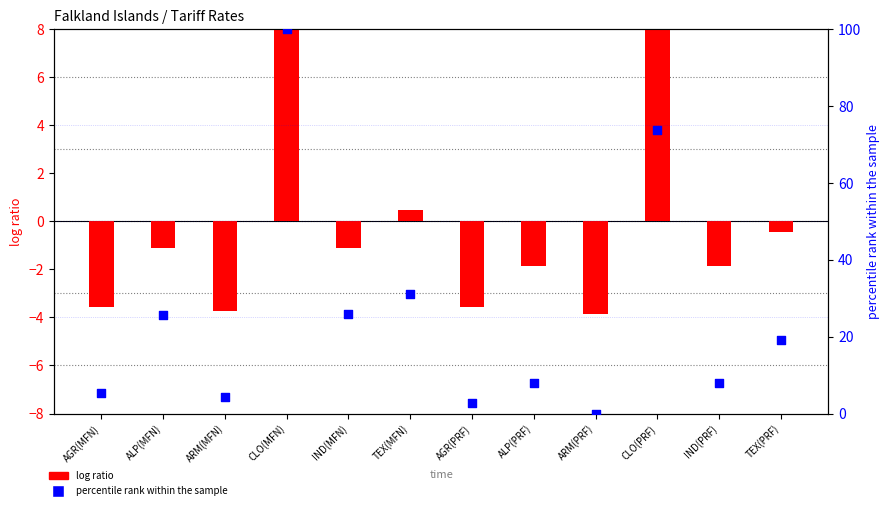

Which series has the largest Y range (max minus min)?

percentile rank within the sample